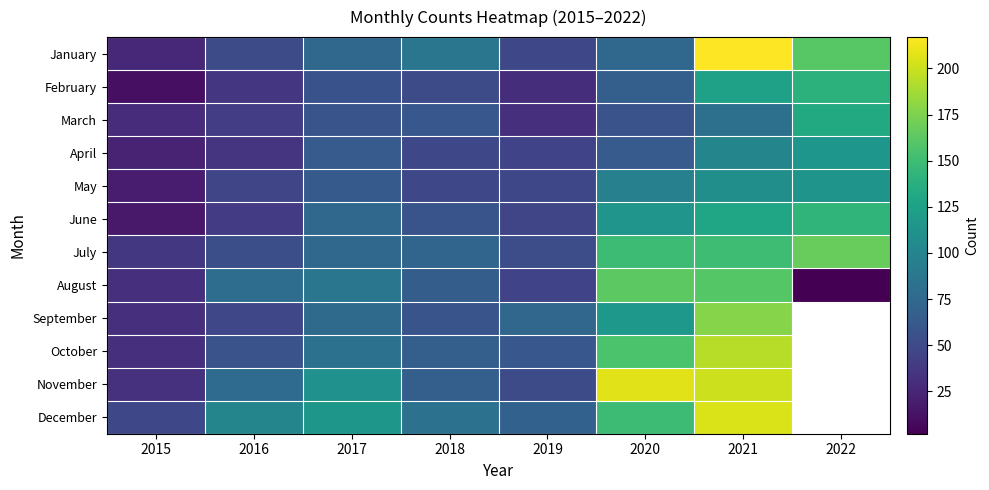

How many data points in March are less than 58?

4